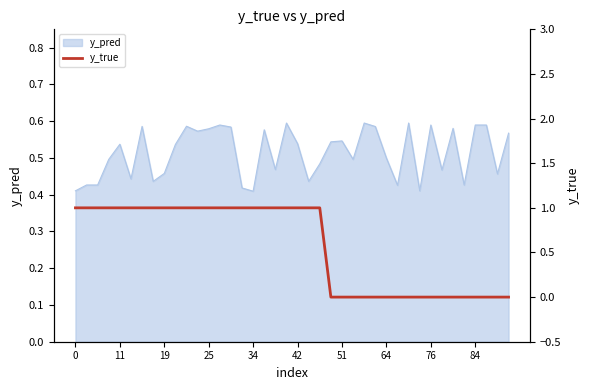

How many lines are shown in the chart?

1